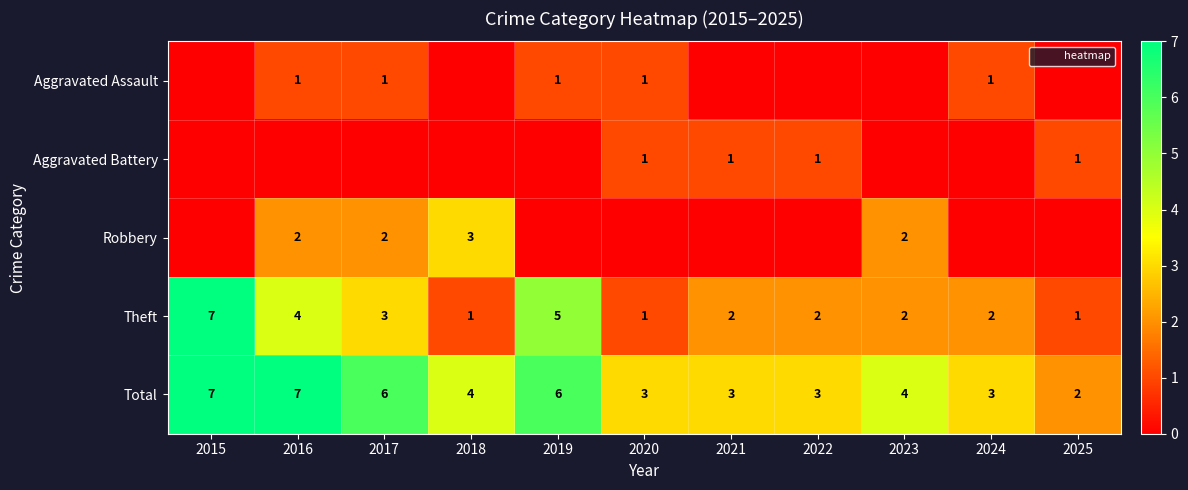

Where is Theft nearest to the value 4?

2016